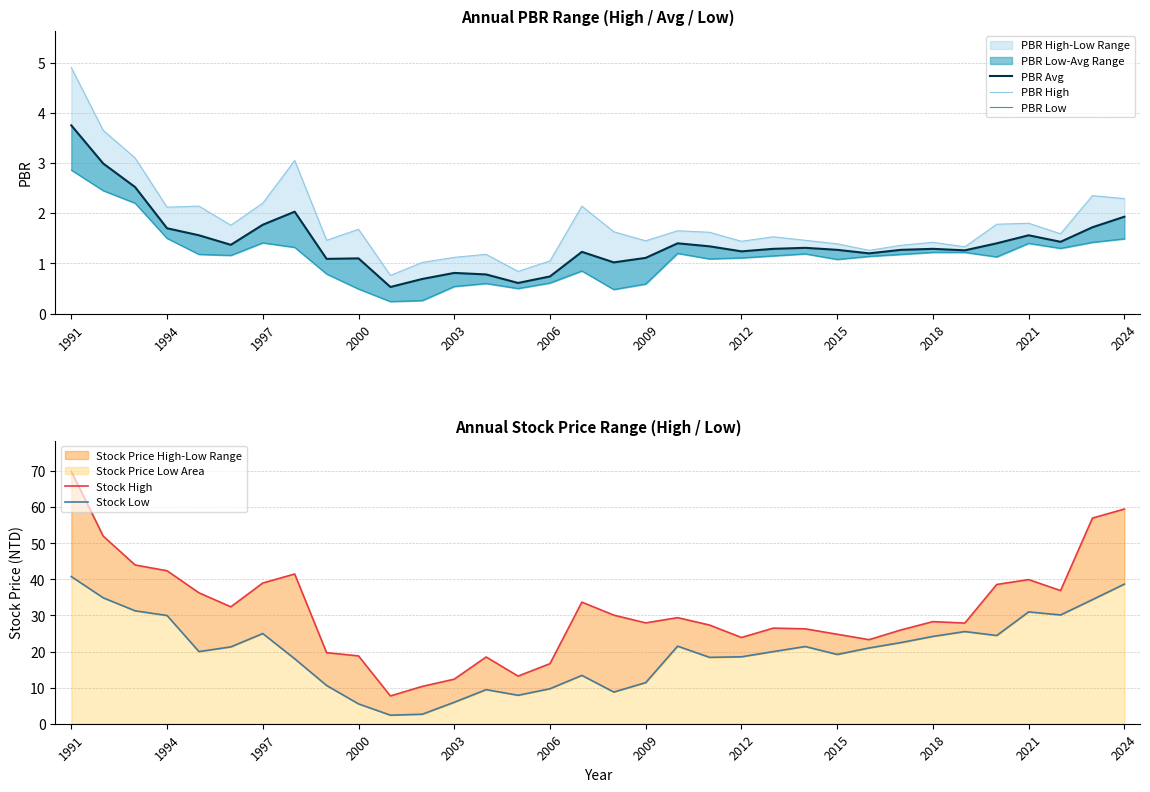

What are all the series names shown in the legend?

PBR Avg, PBR High, PBR Low, Stock High, Stock Low